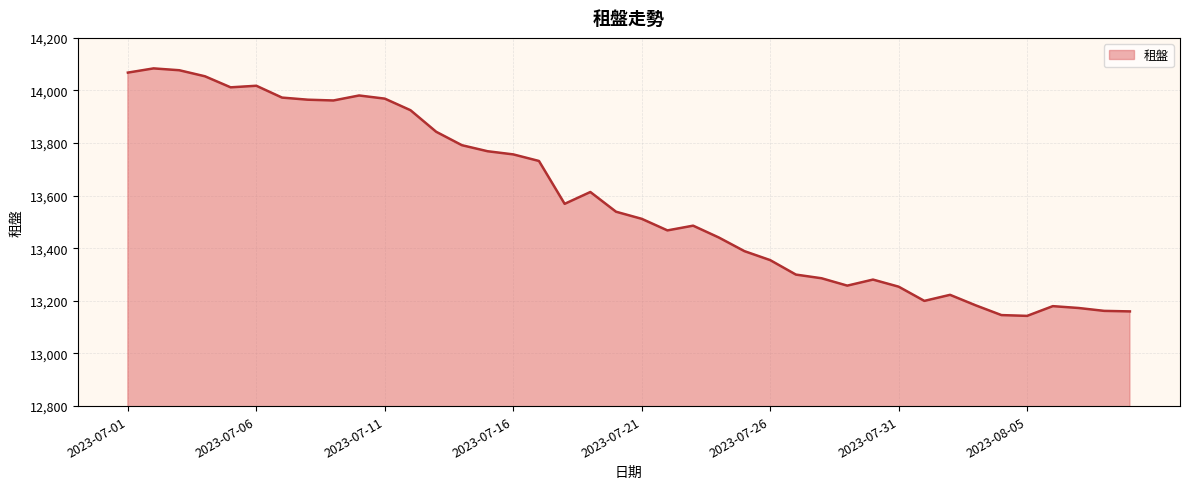

What is the difference between the maximum and minimum values?

941